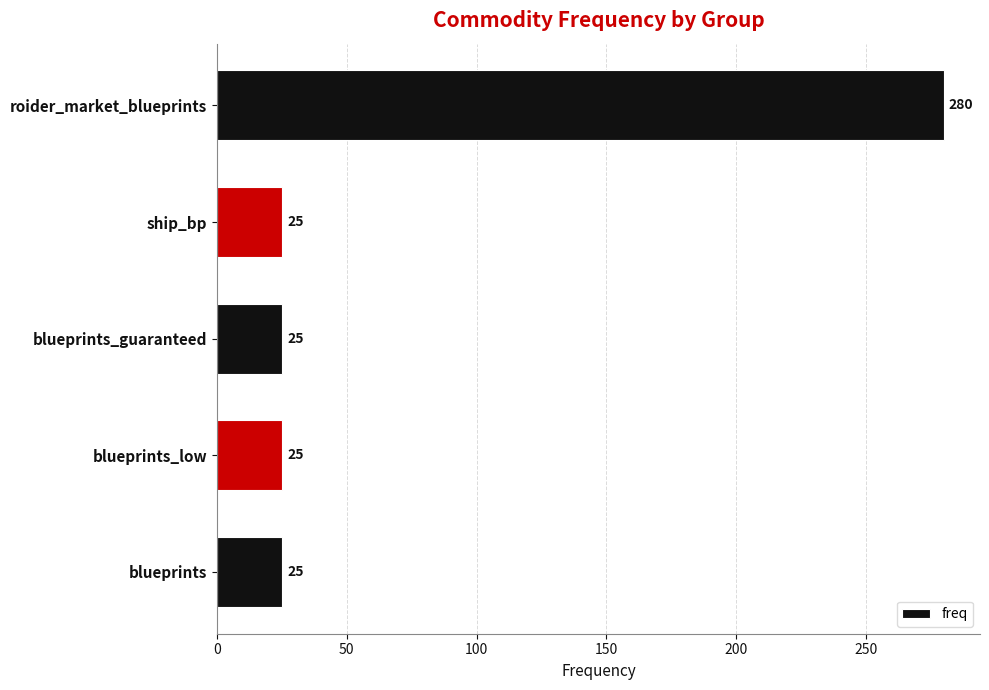

True or false: the data shows 11 at ship_bp.

False